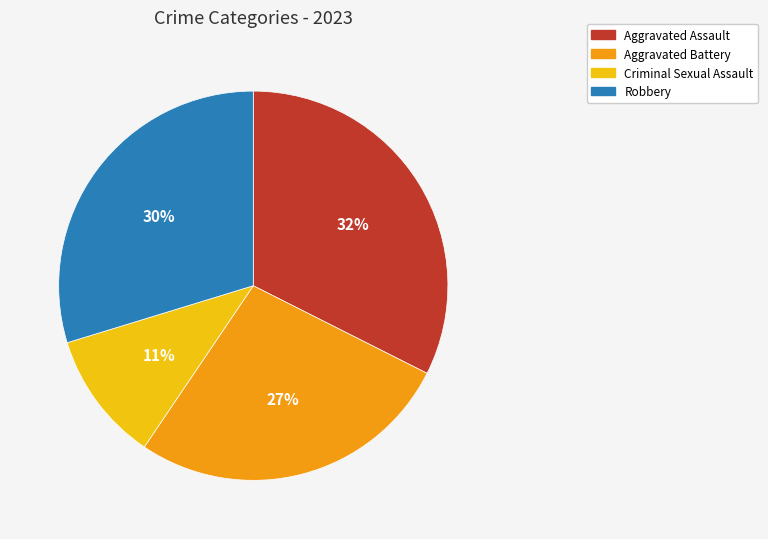

Is it true that Aggravated Assault is 32% of the pie?

True